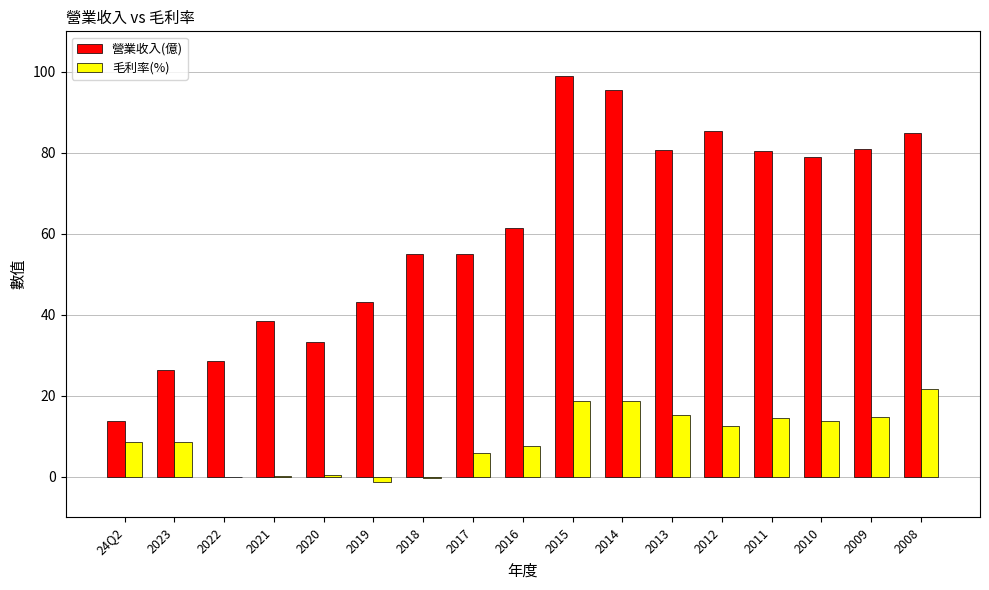

What are all the series names shown in the legend?

營業收入(億), 毛利率(%)